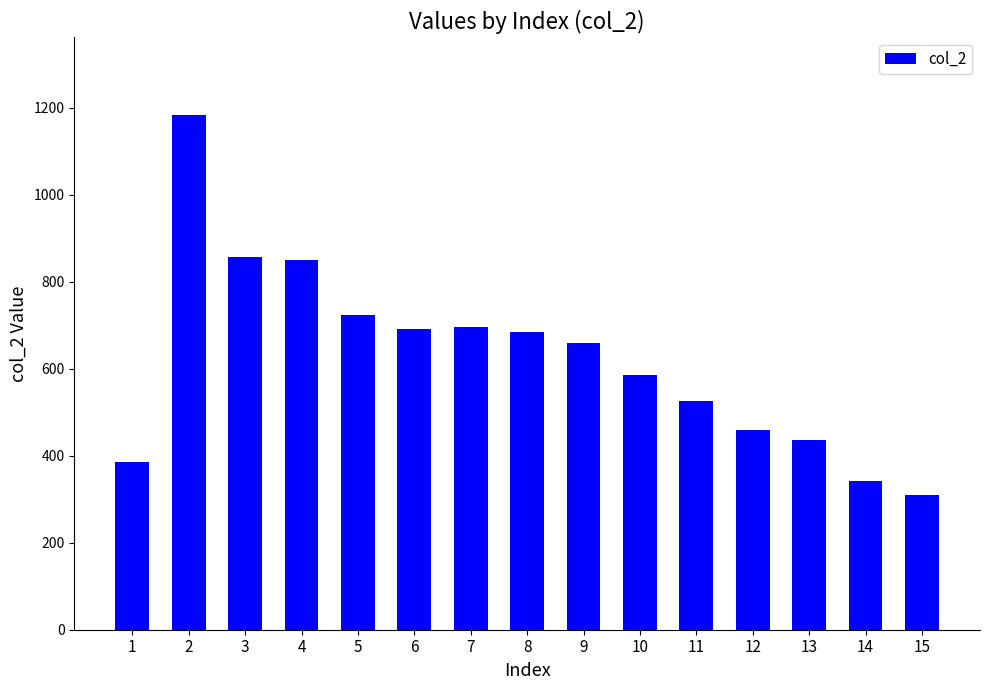

What is the difference between the second highest and second lowest values?

515